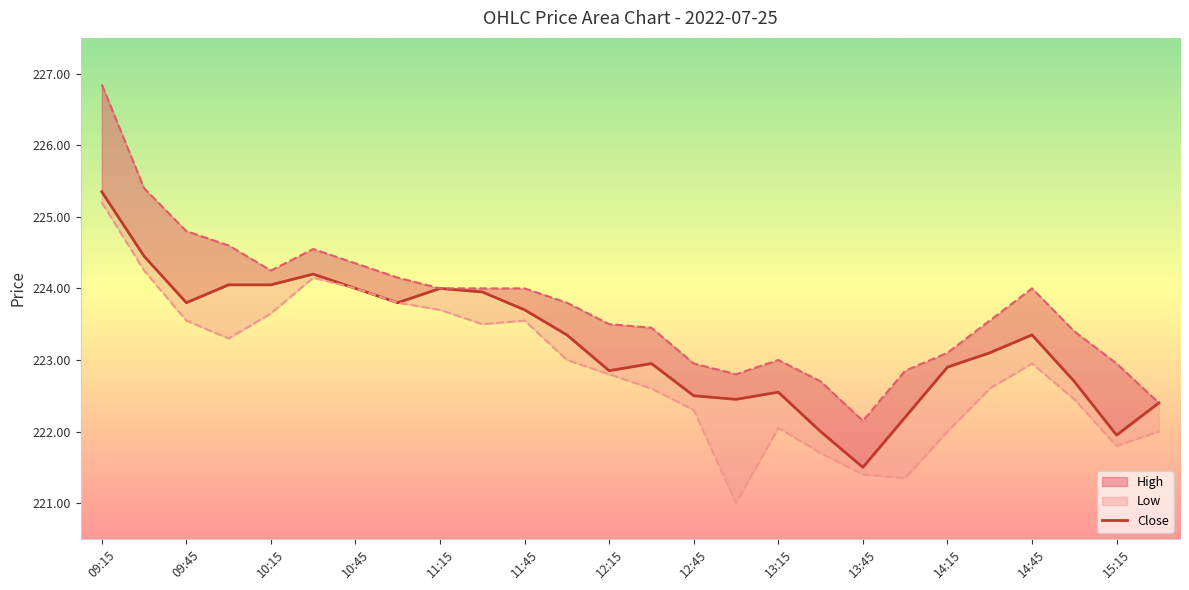

How many data points are less than 223?

12